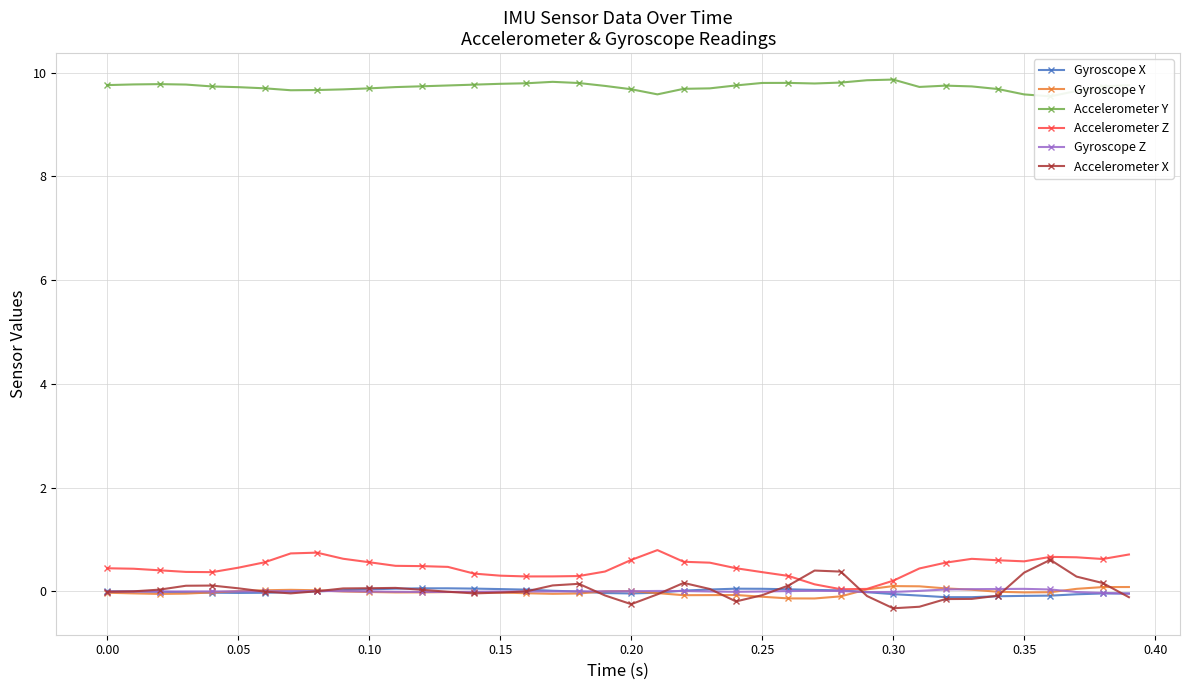

True or false: Accelerometer Z has a value of 0.4 at 0.00.

True